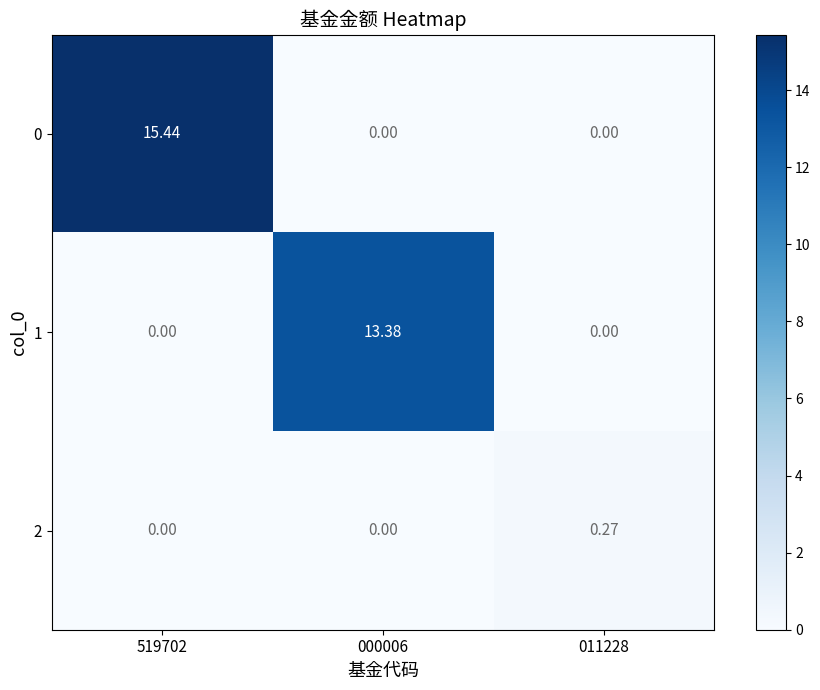

How many positive values does the 1 series have?

1